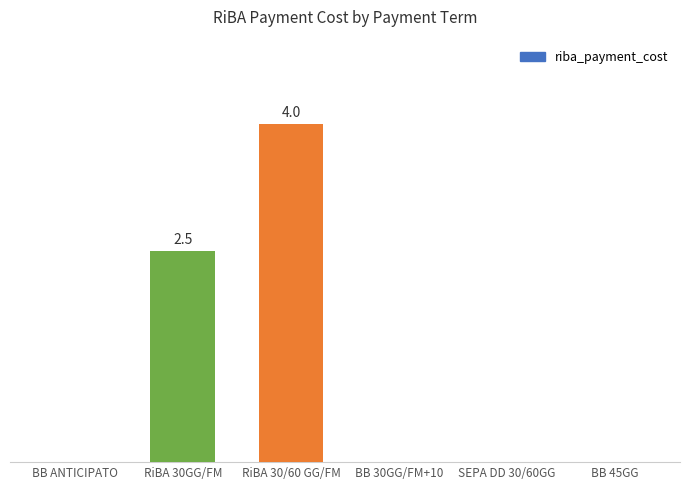

What is the approximate value at RiBA 30/60 GG/FM?

4.0